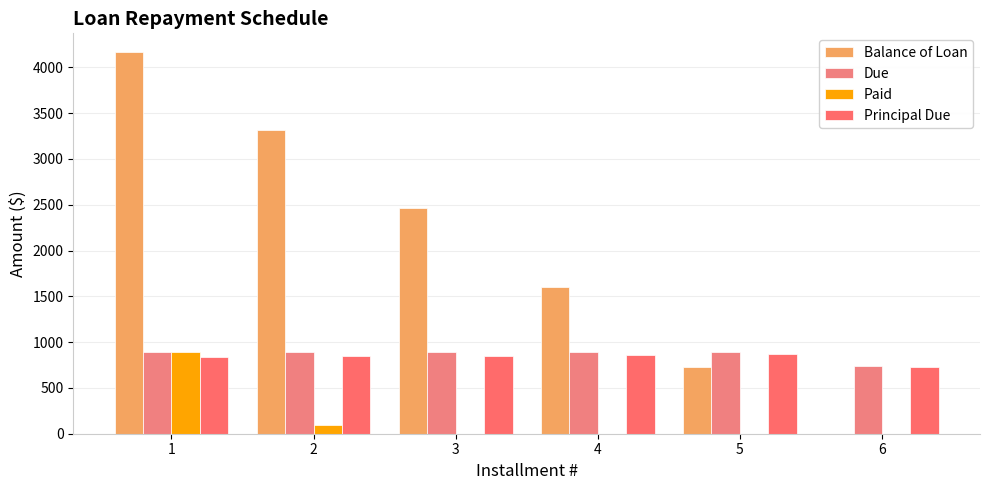

At which category is the sum across all series the highest?

1